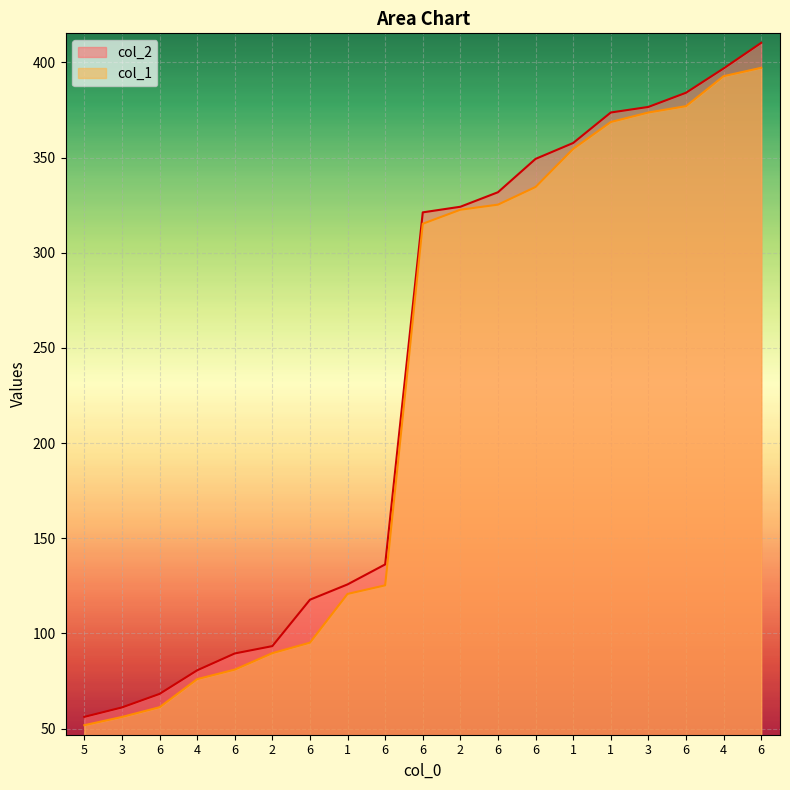

Between 4 and 6, which series saw the biggest shift?

col_2